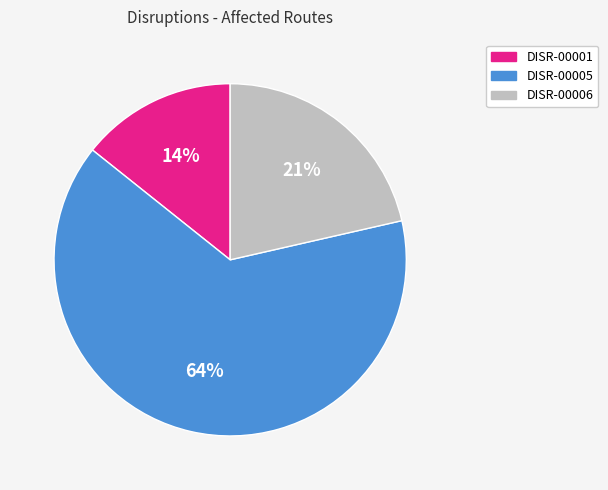

Which has a higher value, DISR-00006 or DISR-00001?

DISR-00006